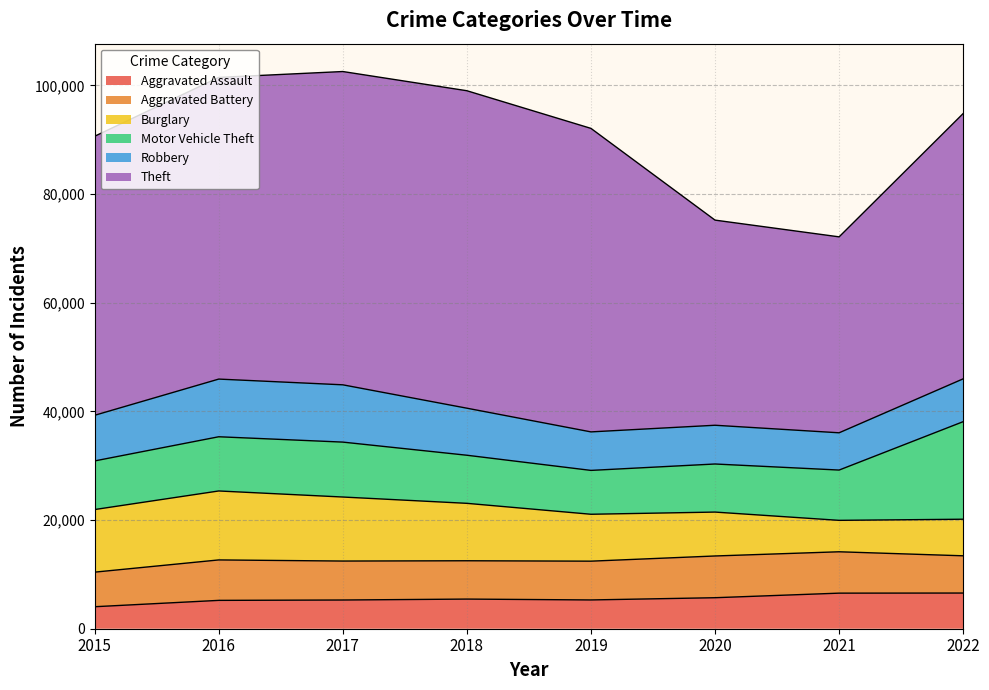

How many values in the Robbery series are below 8400?

4